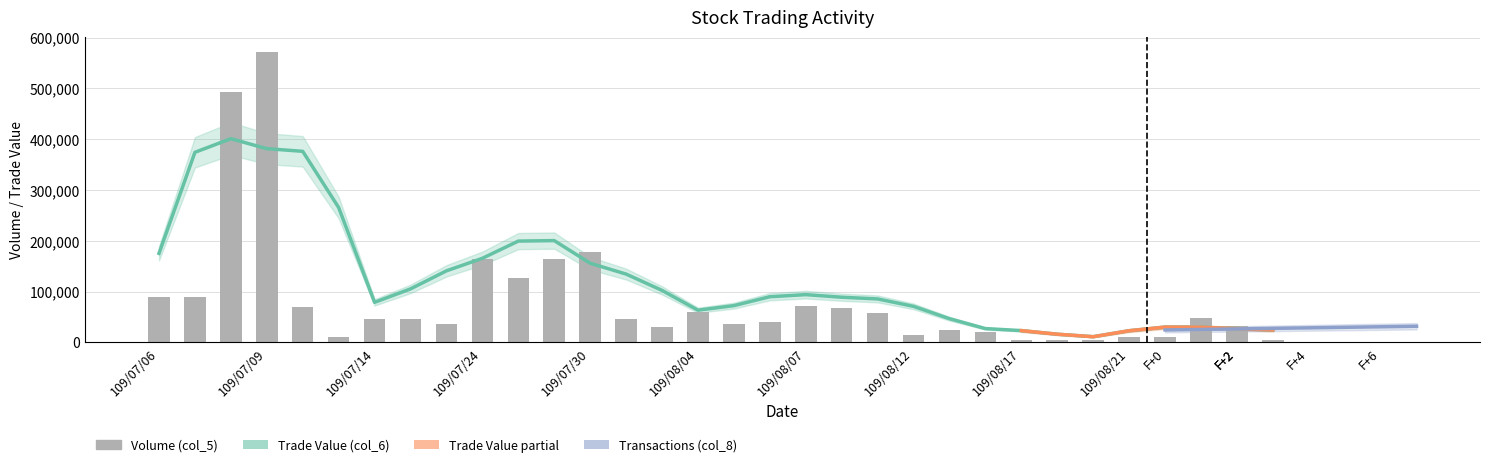

True or false: Volume (col_5) has a value of 17398 at 109/08/24.

False